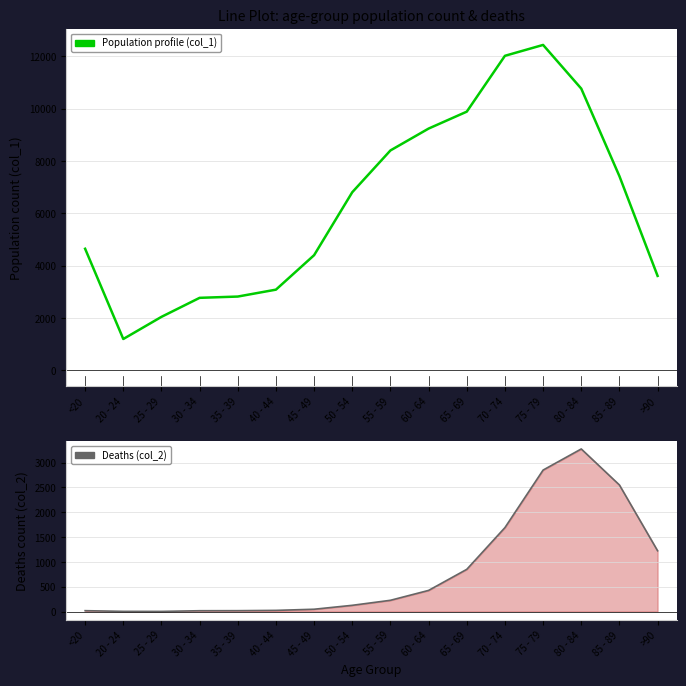

What is the smallest value displayed?

3